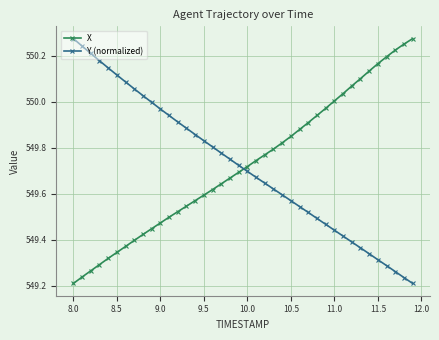

After their last crossing, which series has the higher values: X or Y (normalized)?

X